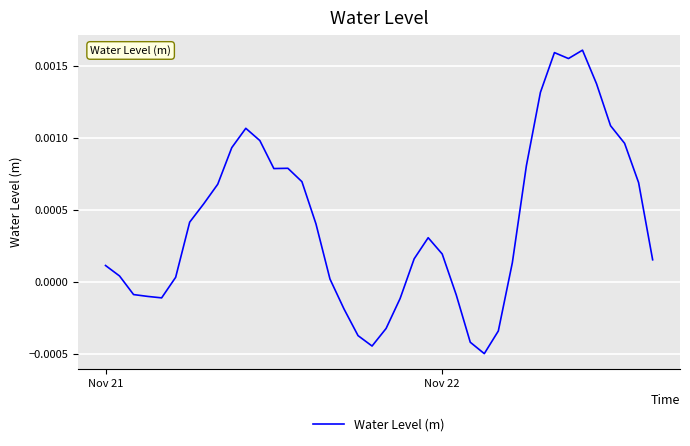

Does the chart display data point markers on the line(s)?

No